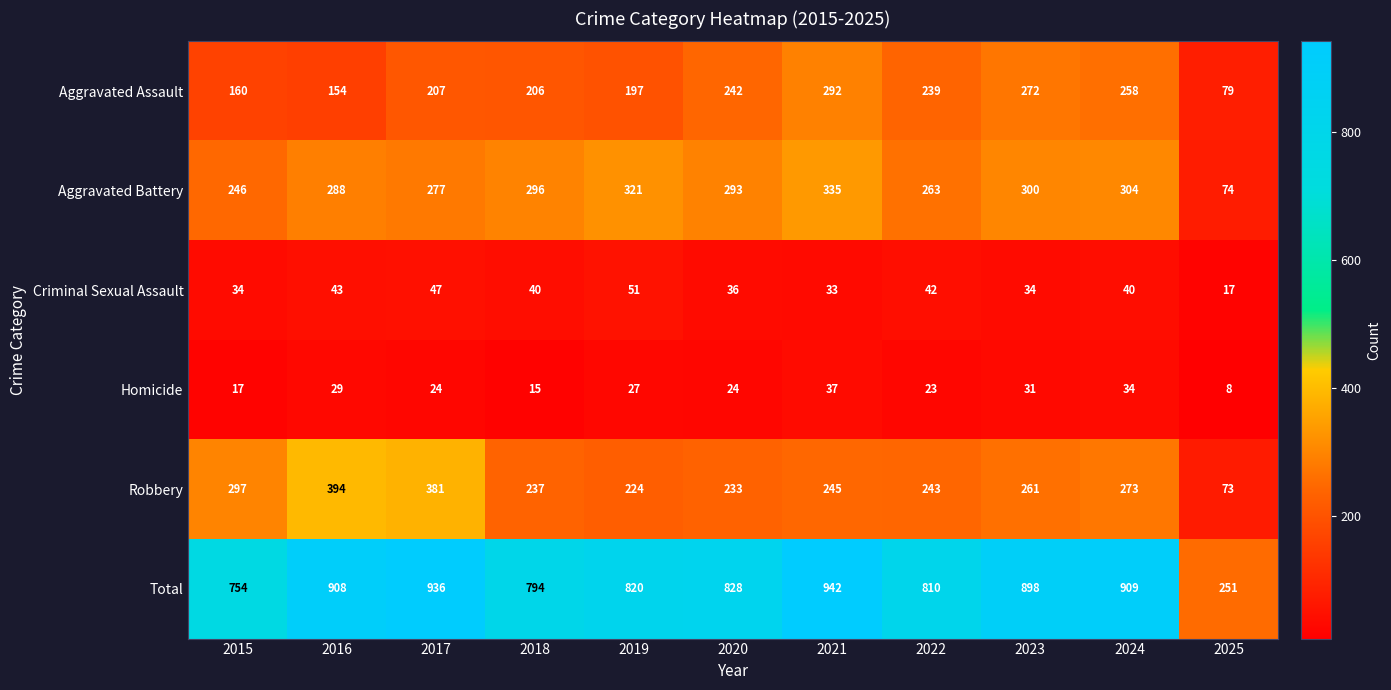

What is the difference between the highest and lowest values at 2017?

912